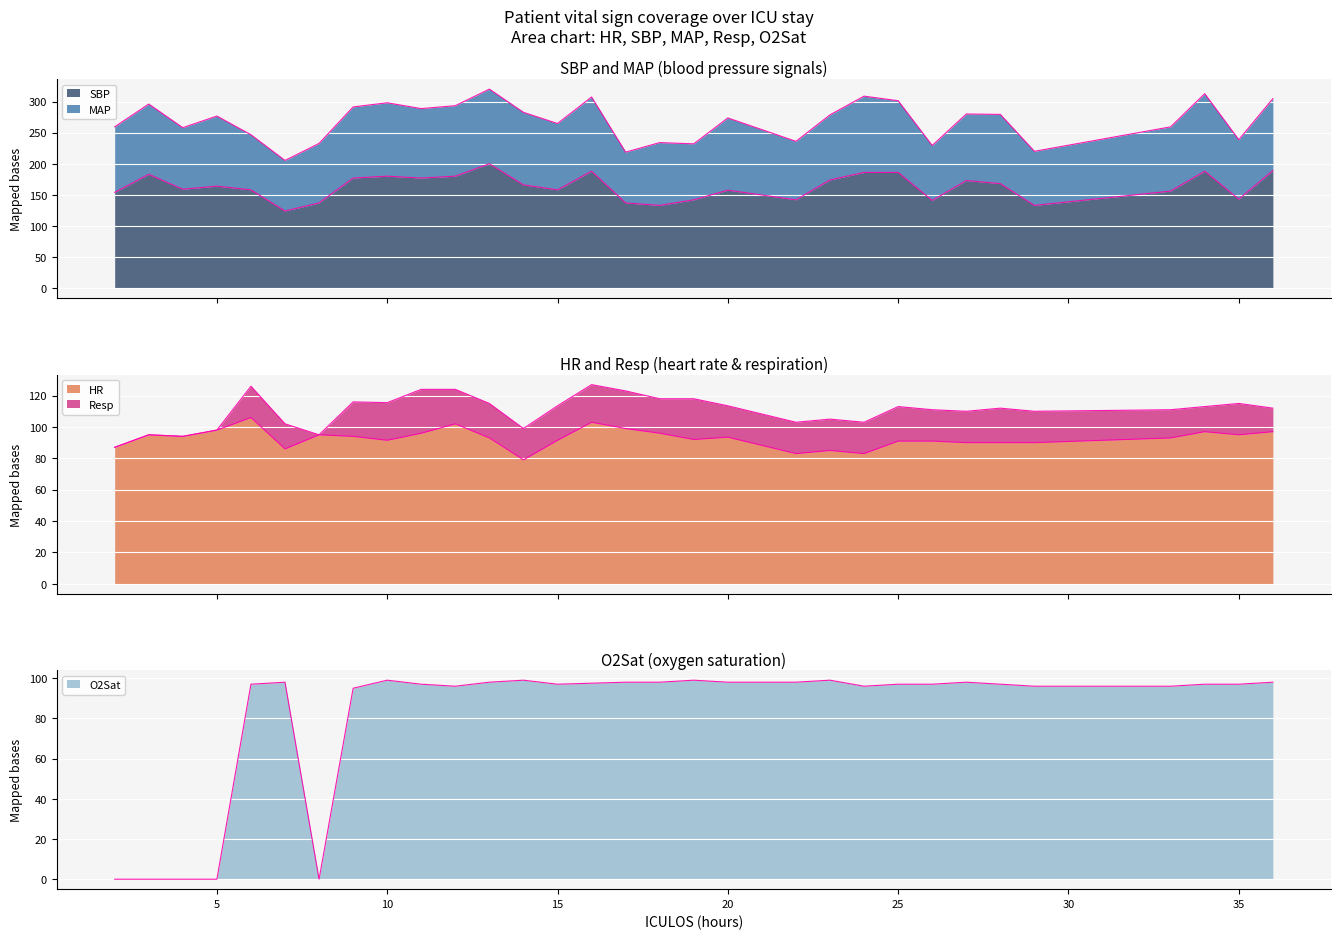

Which series has the widest spread of values?

O2Sat